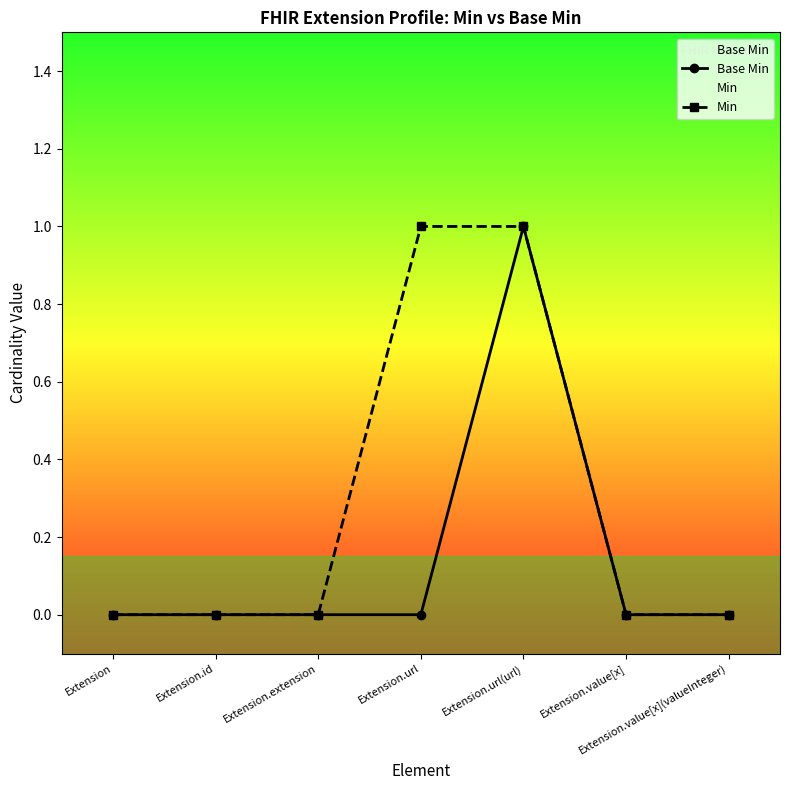

What are all the series names shown in the legend?

Base Min, Min